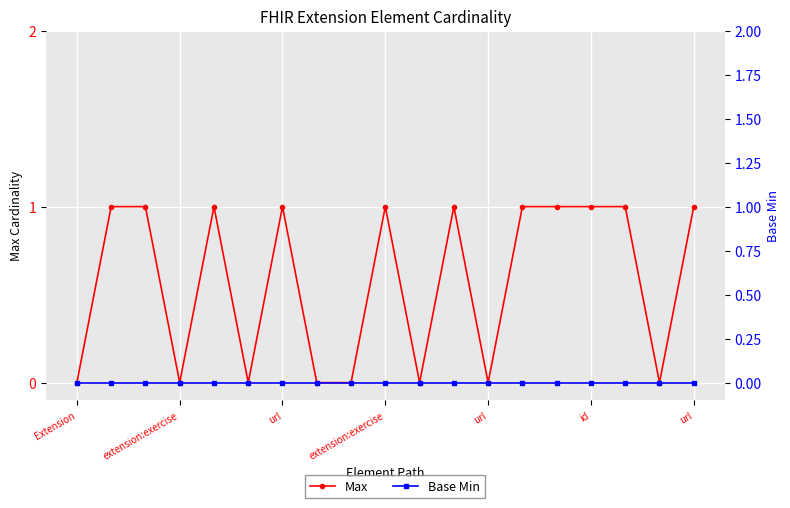

Is it true that Max equals 0 at 17?

True